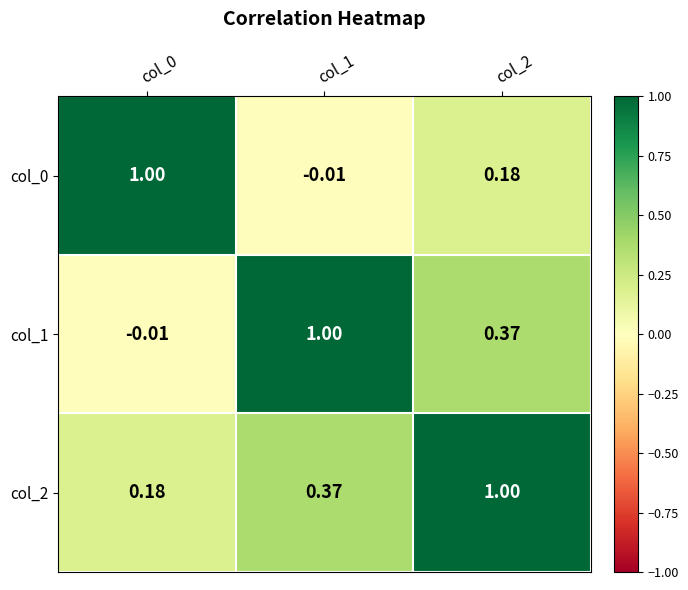

Is the value of col_1 at col_1 greater than the value of col_0 at col_1?

Yes